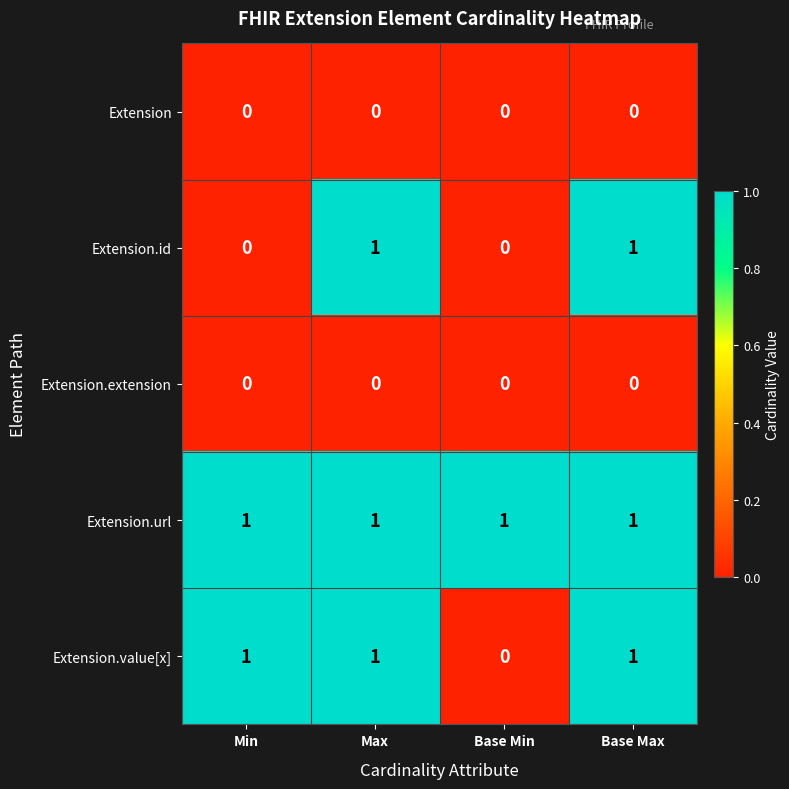

Which category has the lowest value in the Extension.value[x] series?

Base Min